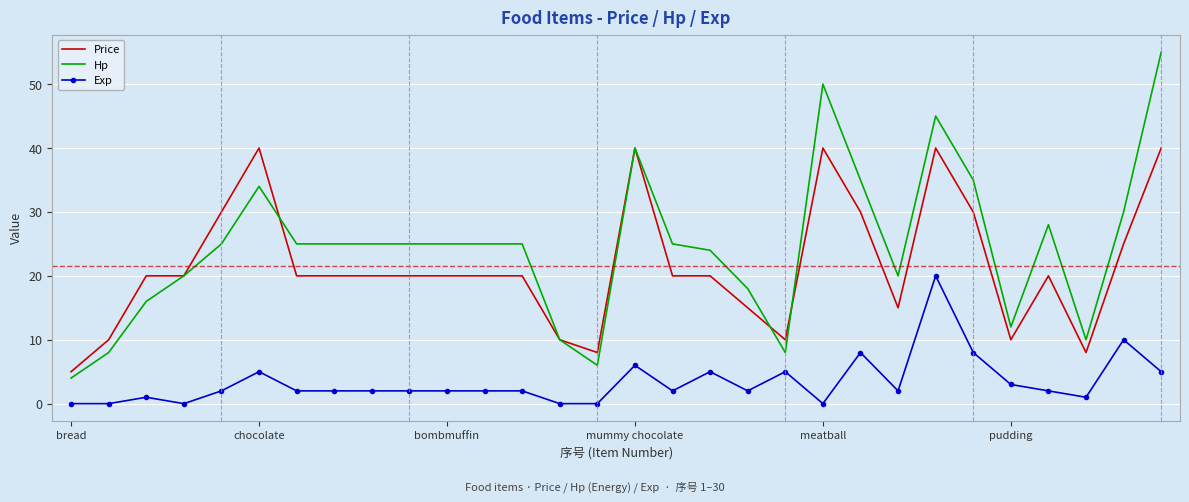

True or false: Exp and Hp intersect in this chart.

False